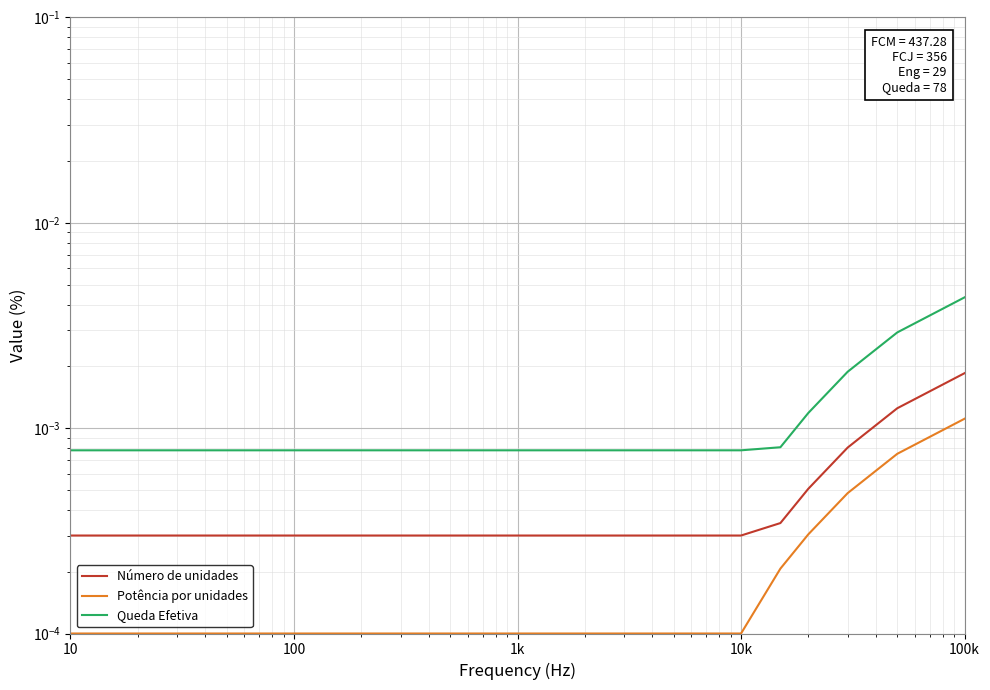

Rank the series by their average value, from lowest to highest.

Potência por unidades, Número de unidades, Queda Efetiva